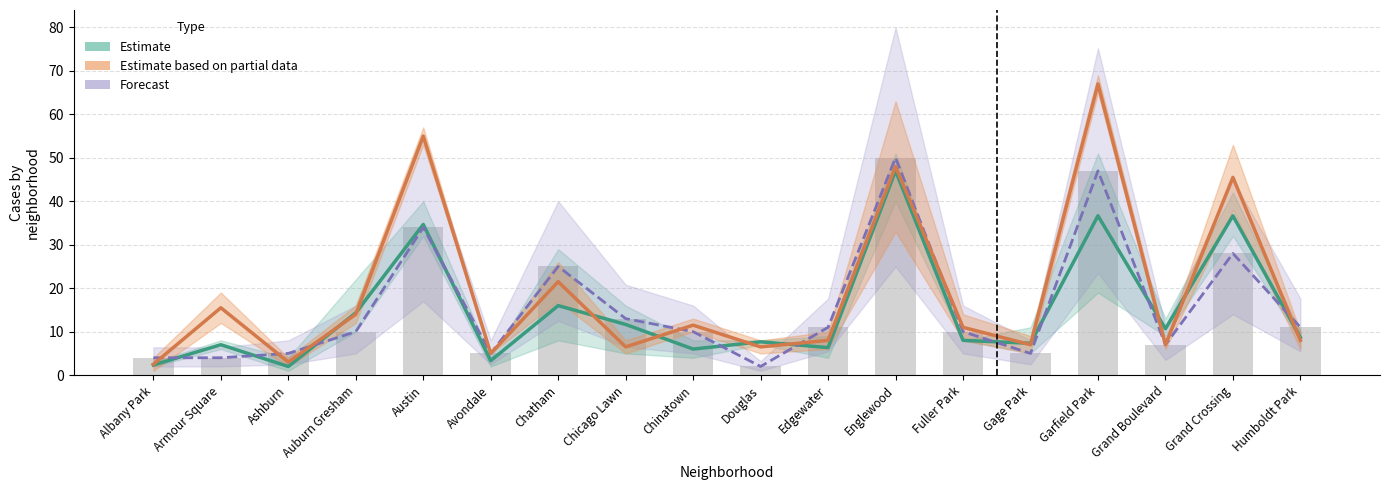

At which label does Estimate first exceed 8?

Auburn Gresham